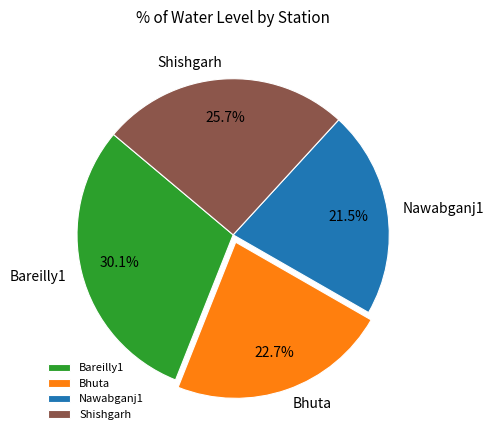

To the nearest percent, what is the difference between the largest and smallest slice percentages?

9%